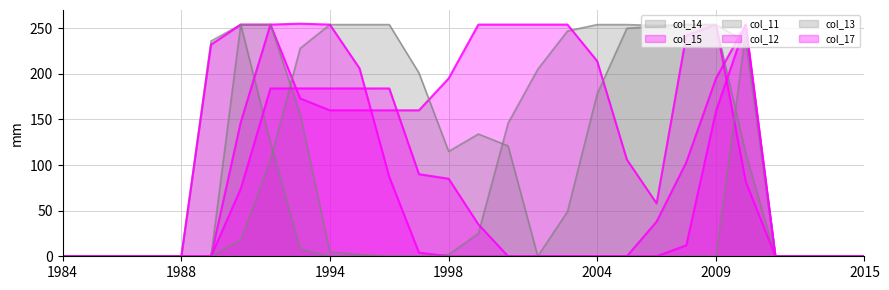

What is the value of the col_14 point at the 20th from the left?

254